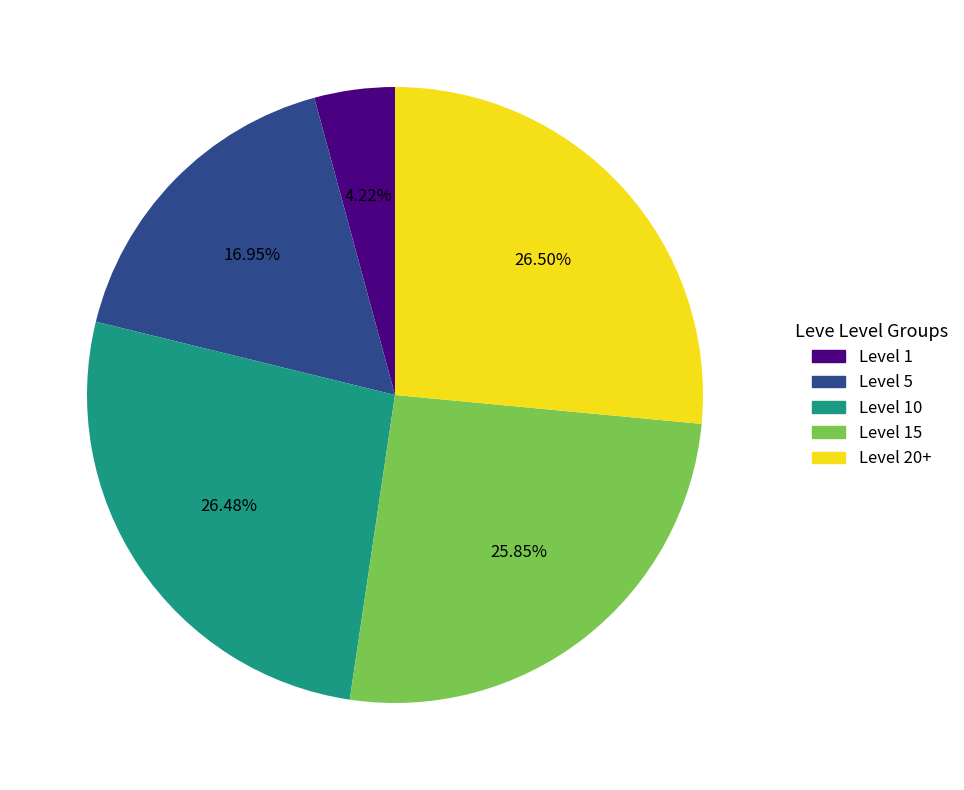

Is there a majority slice in this chart?

No